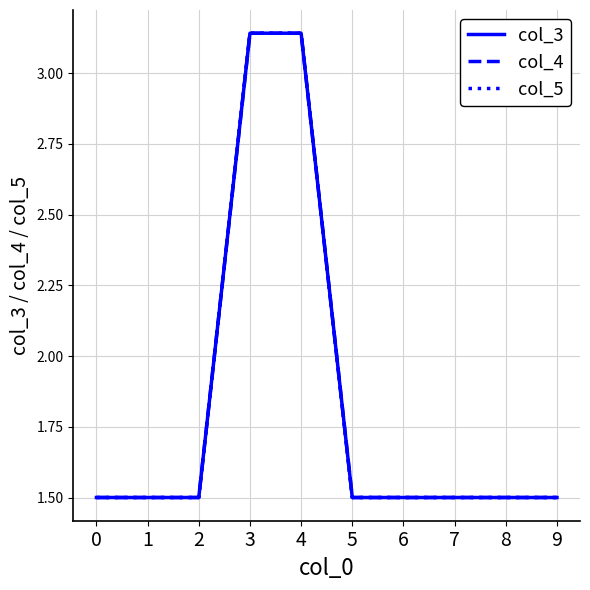

Does the chart display data point markers on the line(s)?

No